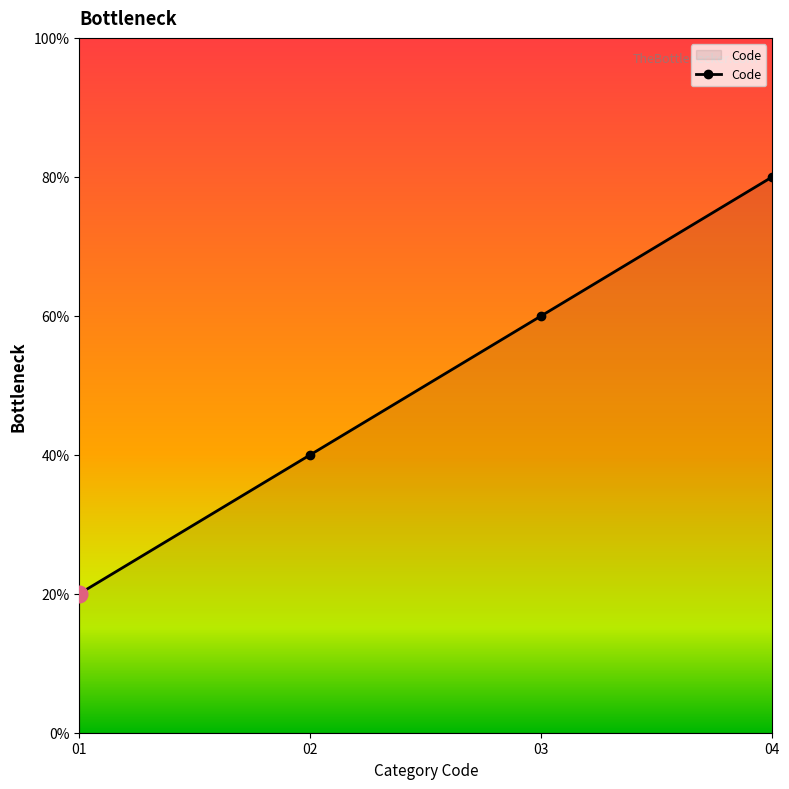

Does the chart have visible grid lines?

No